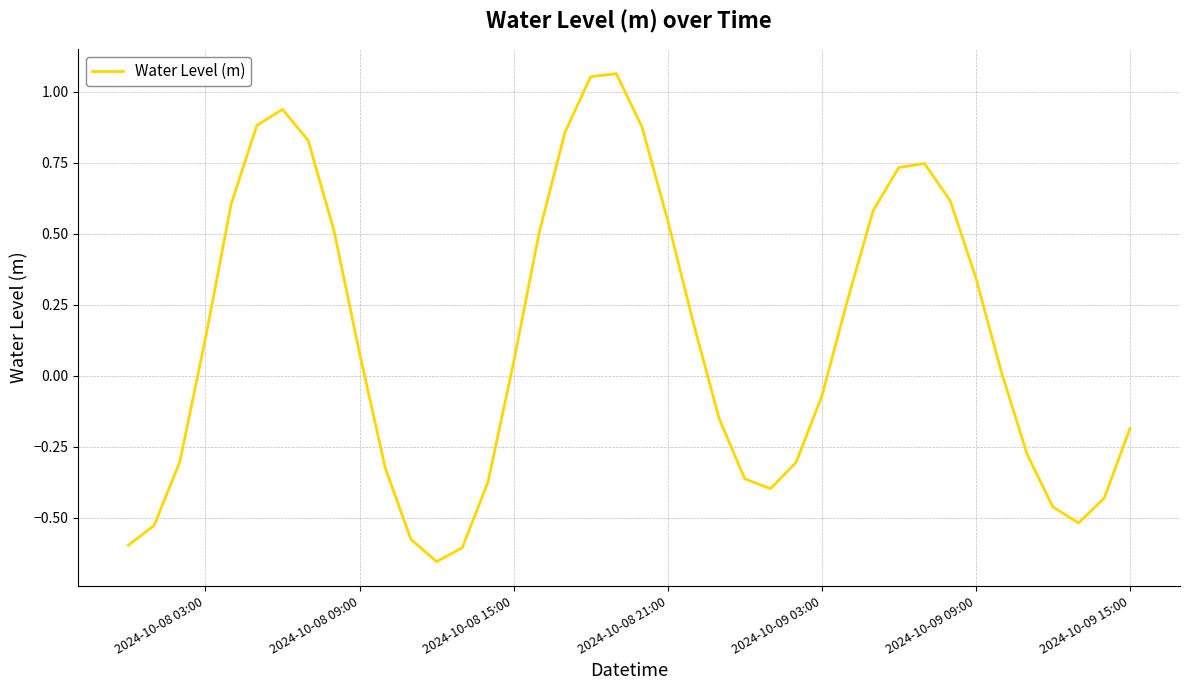

How many positive values are there?

22